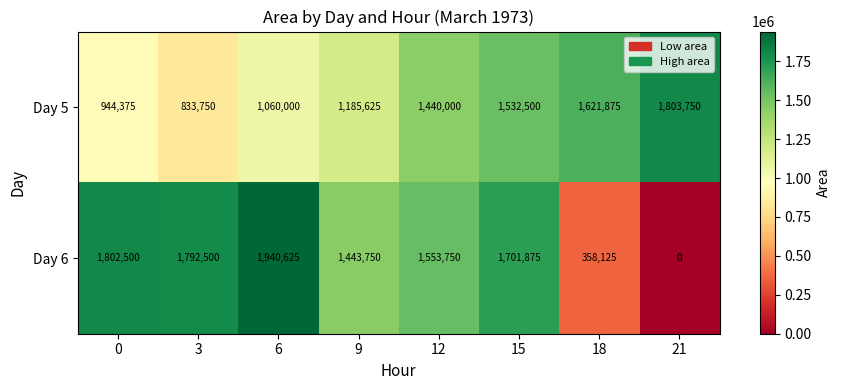

Which series has the largest total across all categories?

Day 6